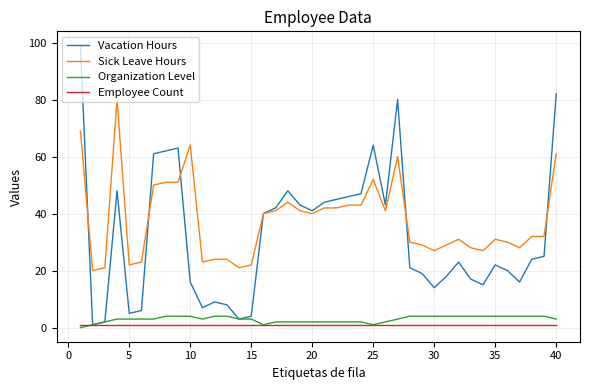

True or false: Sick Leave Hours and Employee Count intersect in this chart.

False